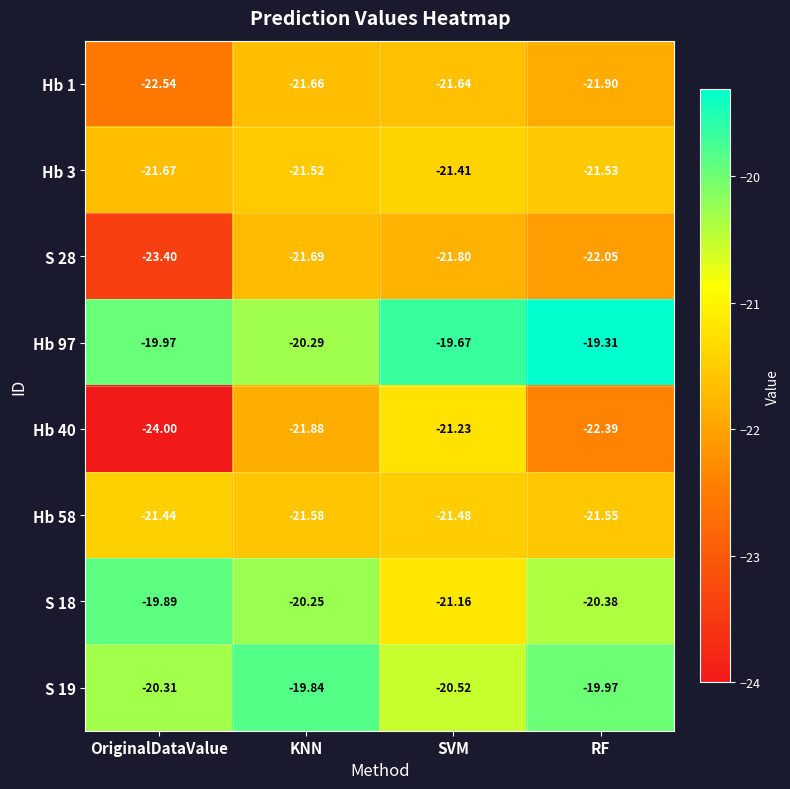

Rank the categories by Hb 58 value from highest to lowest.

OriginalDataValue, SVM, RF, KNN